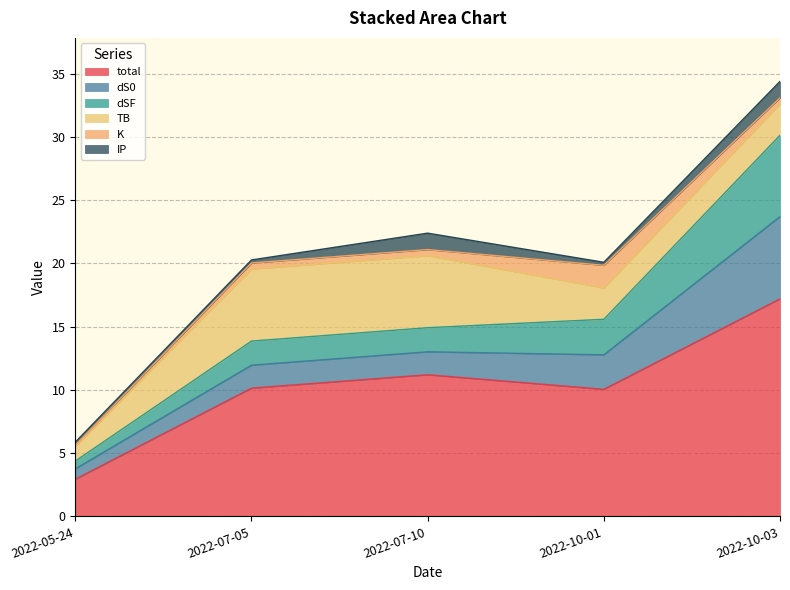

The dSF series shows 0.6 at 2022-05-24. True or false?

True